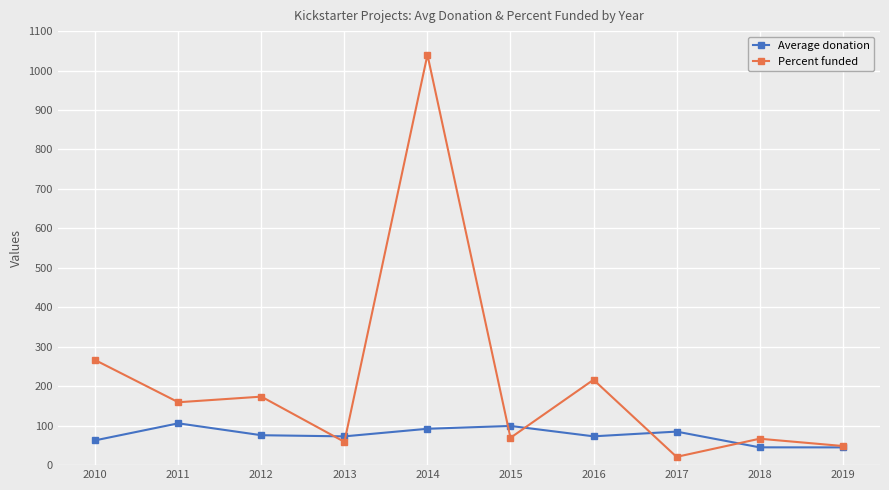

How many categories are shown in the chart?

10